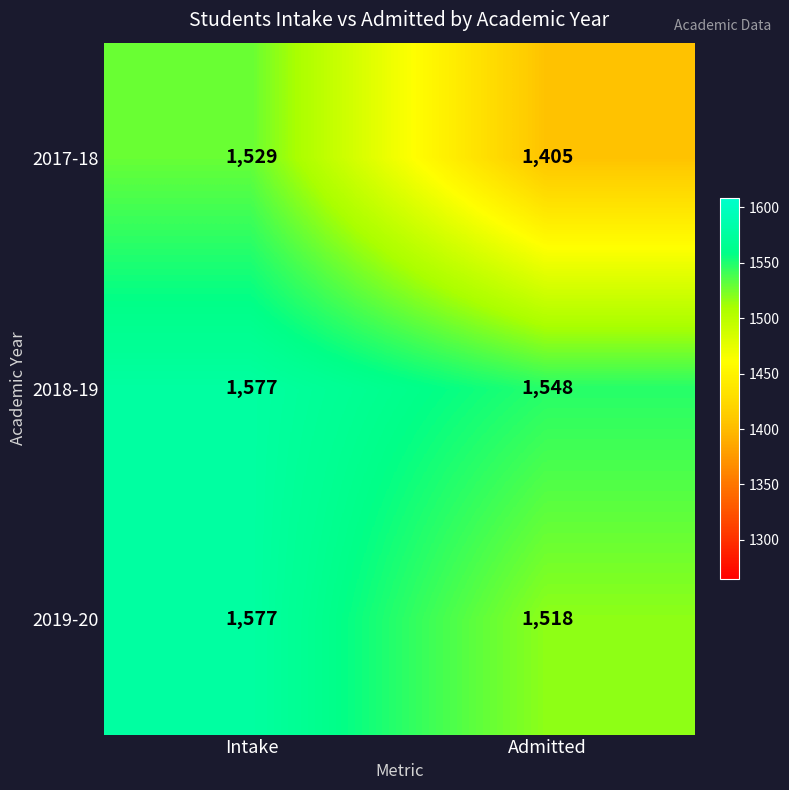

What is the difference between the maximum and minimum values in the 2018-19 series?

29